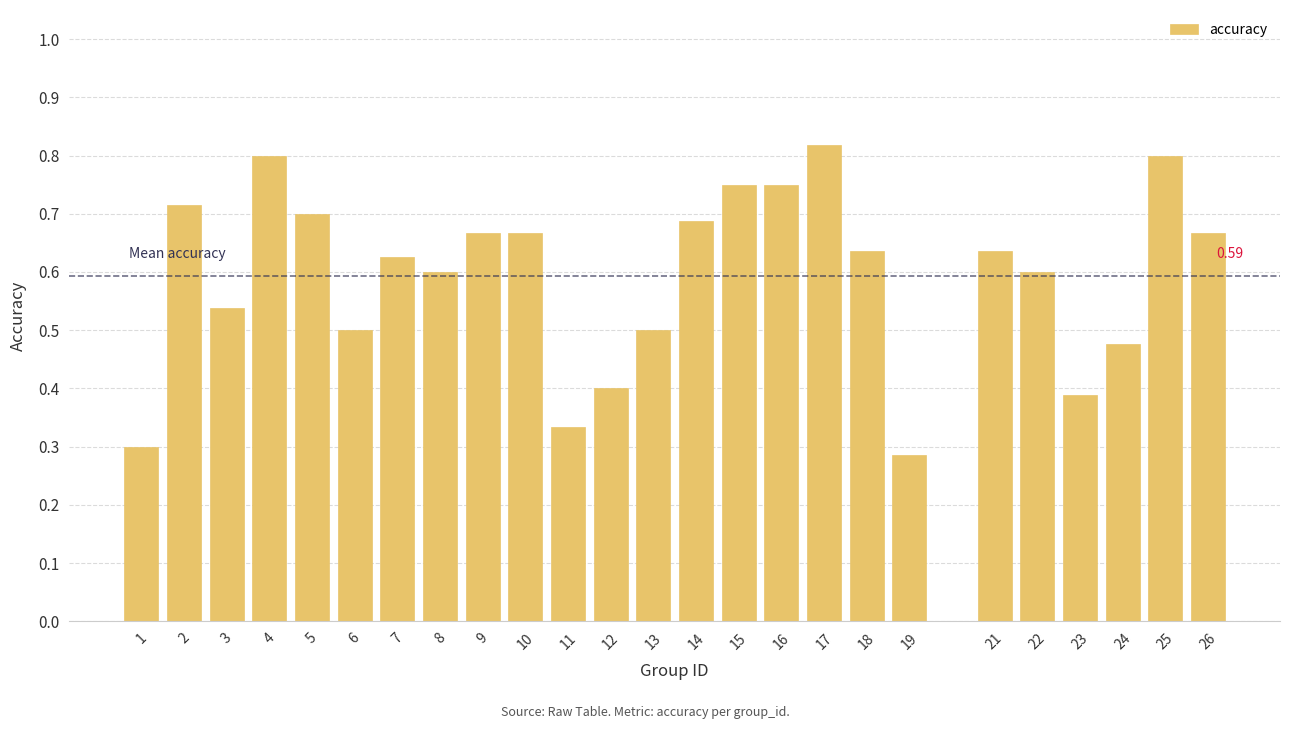

Between 24 and 11, which is larger?

24